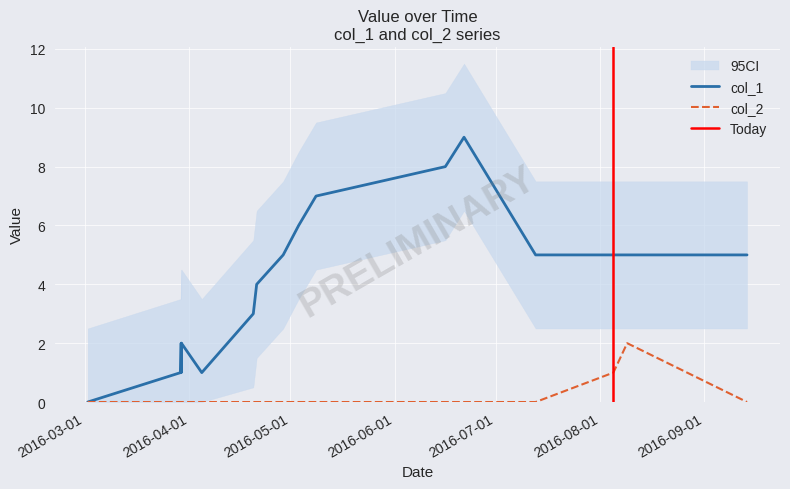

How many data points in col_1 are less than 5?

8